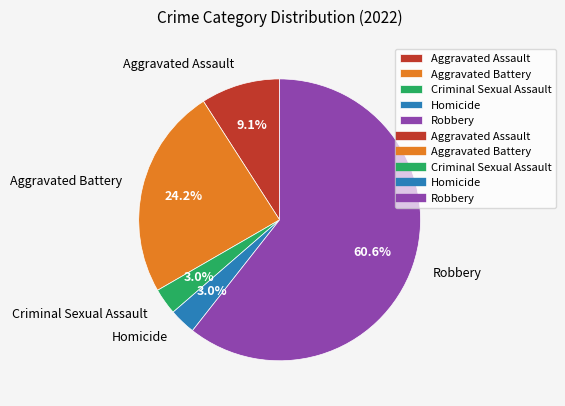

How much of the chart is everything except Criminal Sexual Assault?

97.0%